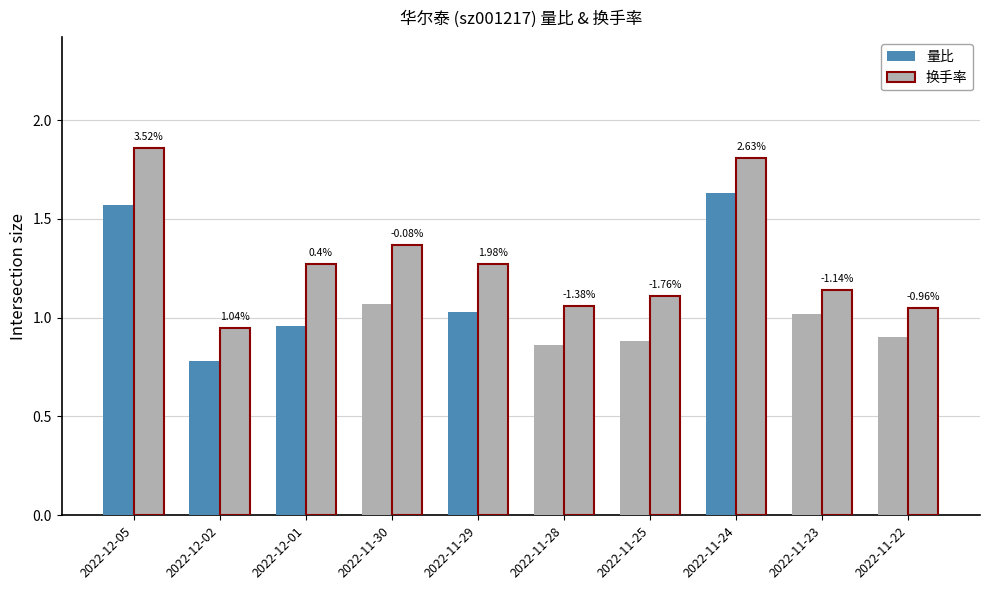

Between 2022-11-29 and 2022-11-23, which series saw the biggest shift?

换手率